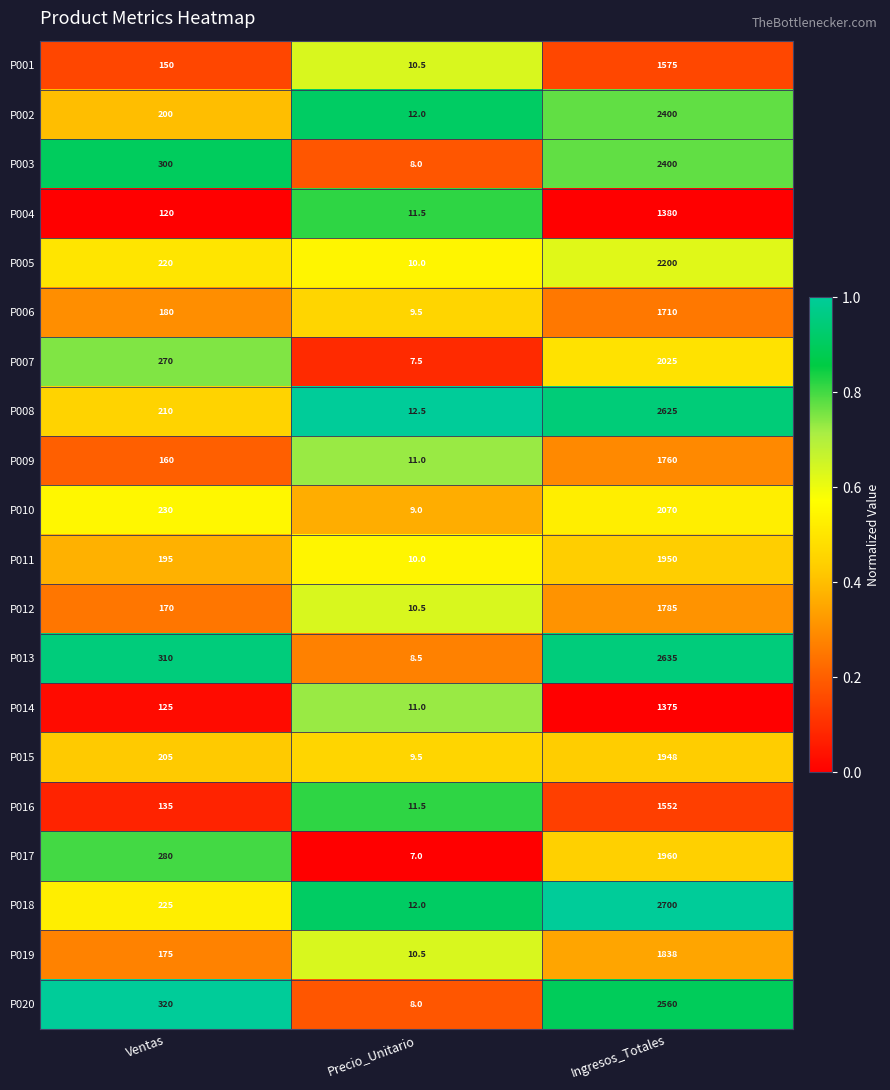

What is the difference between the maximum and minimum values in the P009 series?

1749.0